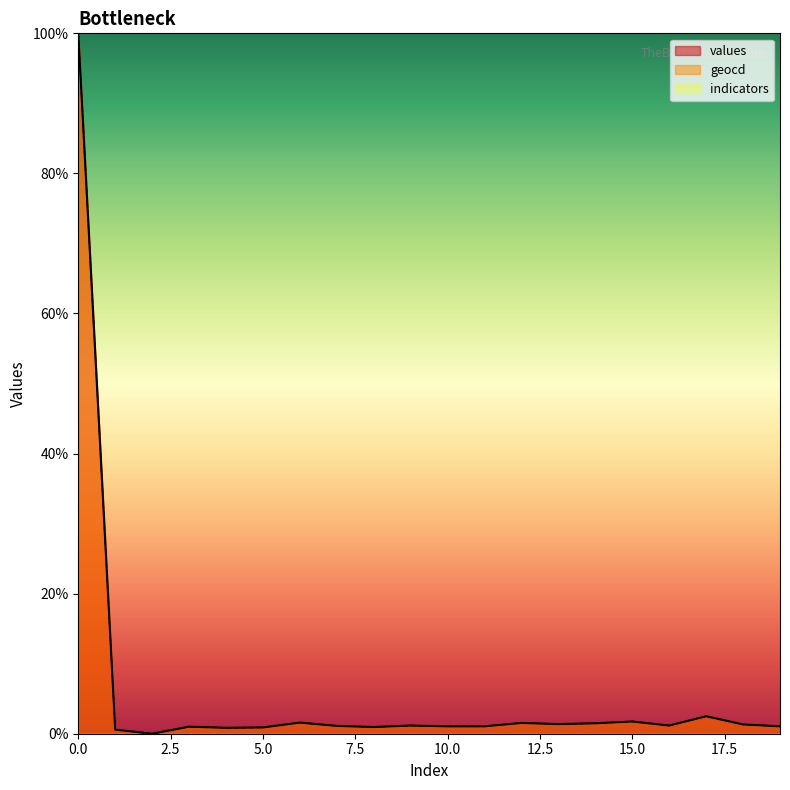

Where is the first local maximum for geocd?

3